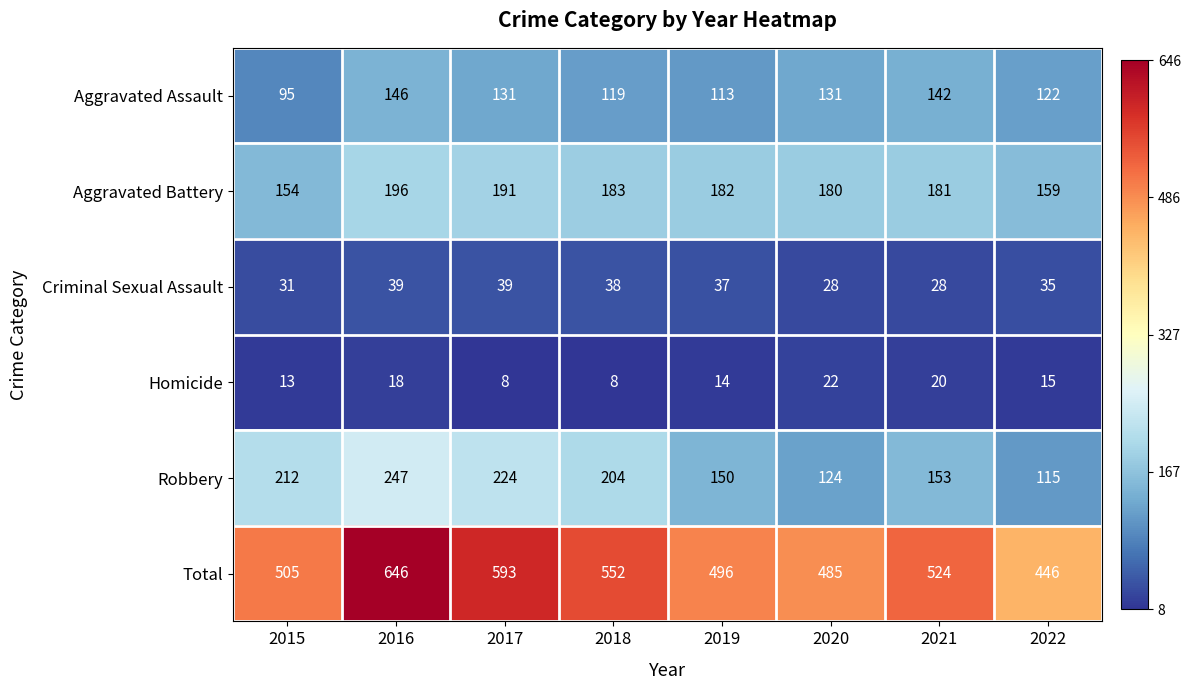

At which category is the sum across all series the highest?

2016